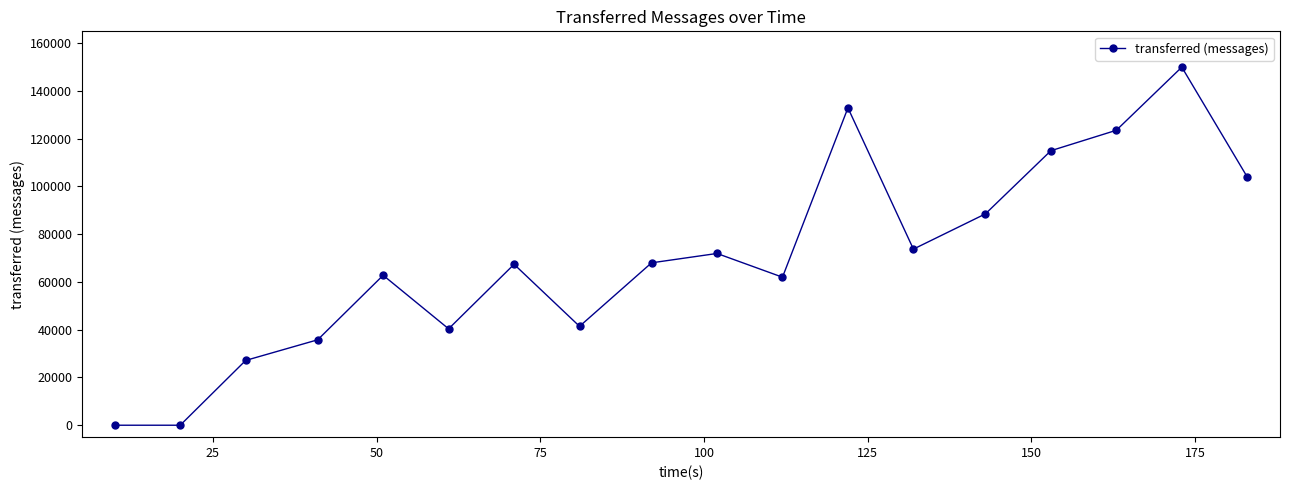

True or false: the data has more than 1 interior local peaks.

True